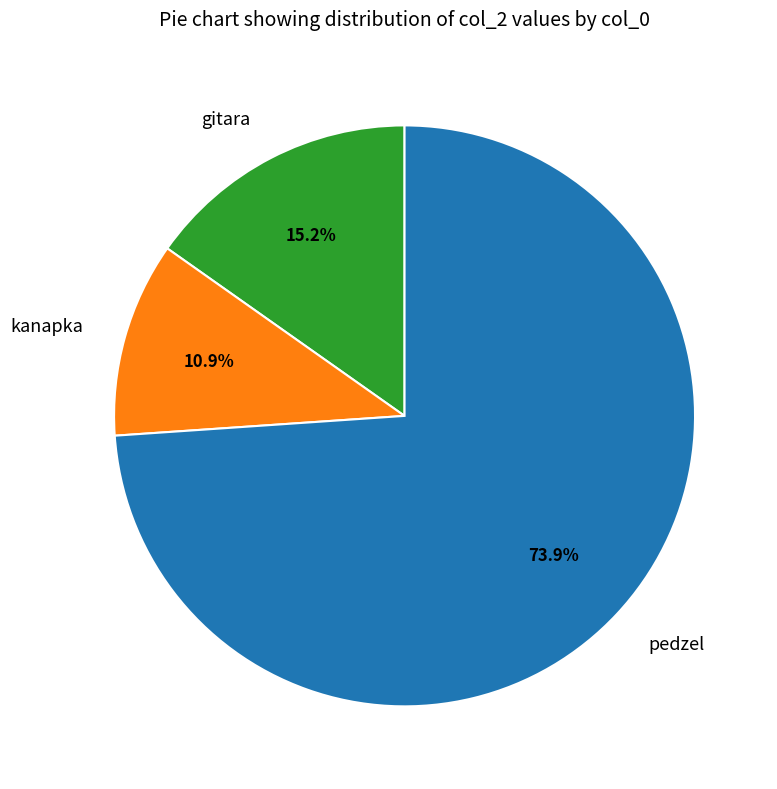

Is it true that gitara is 27% of the pie?

False